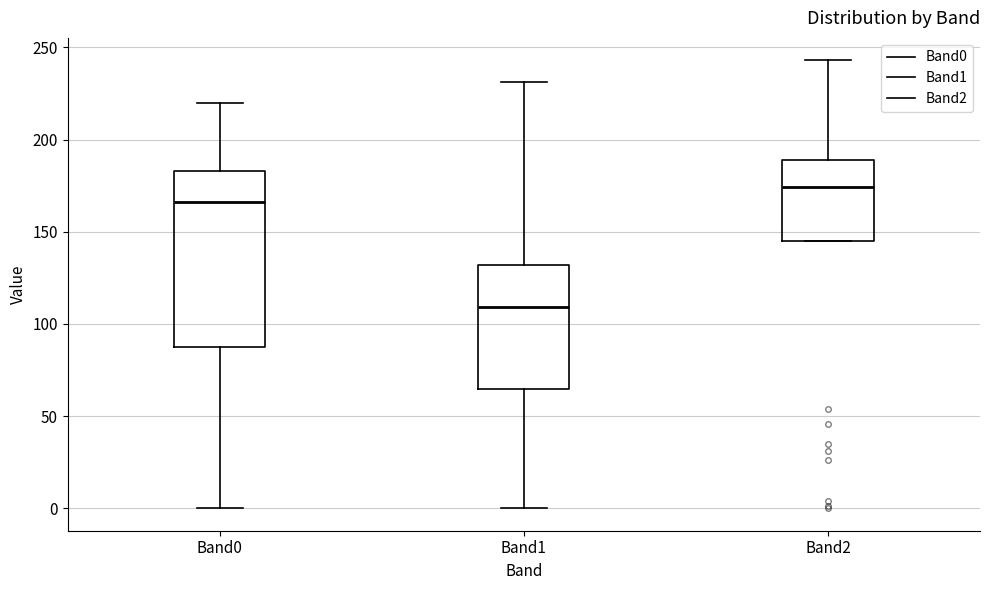

Reading left to right, read every box against the y-axis: the position of its median line, the range the box covers, and the ends of its whiskers. The values are not printed on the chart, so give them approximately, as read against the axis.

Band0: median 165, box 90 to 185, whiskers 0 to 220
Band1: median 110, box 65 to 130, whiskers 0 to 230
Band2: median 175, box 145 to 190, whiskers 145 to 245